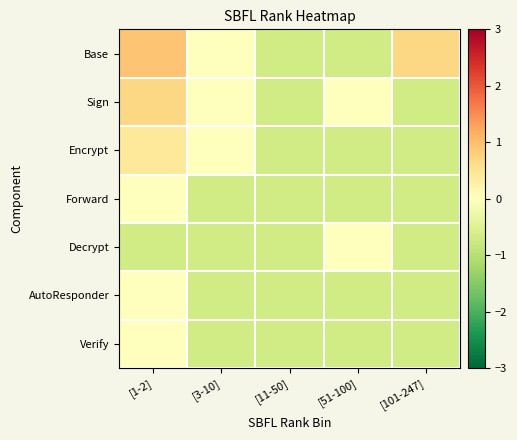

Reading right to left, extract all data points from this chart.

Base: [101-247]=0.7	[51-100]=-0.7	[11-50]=-0.7	[3-10]=0.0	[1-2]=0.9
Sign: [101-247]=-0.7	[51-100]=0.0	[11-50]=-0.7	[3-10]=0.0	[1-2]=0.7
Encrypt: [101-247]=-0.7	[51-100]=-0.7	[11-50]=-0.7	[3-10]=0.0	[1-2]=0.4
Forward: [101-247]=-0.7	[51-100]=-0.7	[11-50]=-0.7	[3-10]=-0.7	[1-2]=0.0
Decrypt: [101-247]=-0.7	[51-100]=0.0	[11-50]=-0.7	[3-10]=-0.7	[1-2]=-0.7
AutoResponder: [101-247]=-0.7	[51-100]=-0.7	[11-50]=-0.7	[3-10]=-0.7	[1-2]=0.0
Verify: [101-247]=-0.7	[51-100]=-0.7	[11-50]=-0.7	[3-10]=-0.7	[1-2]=0.0